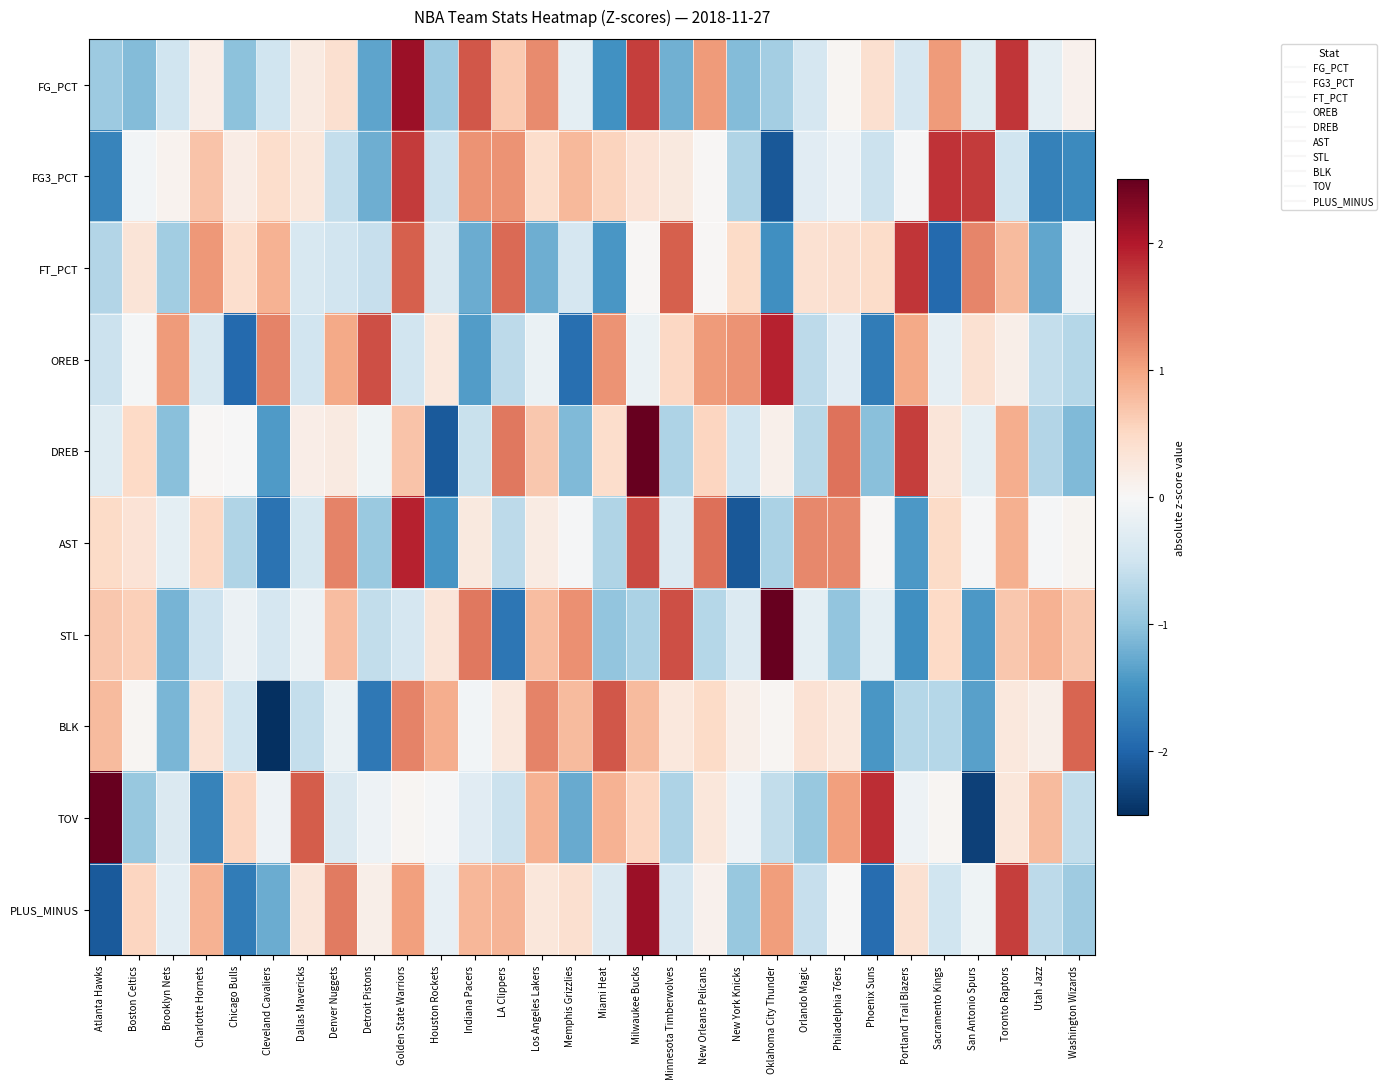

Reading left to right, list all the values displayed in this chart.

FG_PCT: Atlanta Hawks=-0.9	Boston Celtics=-1.1	Brooklyn Nets=-0.5	Charlotte Hornets=0.2	Chicago Bulls=-1.0	Cleveland Cavaliers=-0.5	Dallas Mavericks=0.2	Denver Nuggets=0.4	Detroit Pistons=-1.3	Golden State Warriors=2.1	Houston Rockets=-0.9	Indiana Pacers=1.5	LA Clippers=0.6	Los Angeles Lakers=1.2	Memphis Grizzlies=-0.2	Miami Heat=-1.5	Milwaukee Bucks=1.7	Minnesota Timberwolves=-1.2	New Orleans Pelicans=1.1	New York Knicks=-1.1	Oklahoma City Thunder=-0.8	Orlando Magic=-0.4	Philadelphia 76ers=0.0	Phoenix Suns=0.4	Portland Trail Blazers=-0.4	Sacramento Kings=1.1	San Antonio Spurs=-0.3	Toronto Raptors=1.8	Utah Jazz=-0.2	Washington Wizards=0.1
FG3_PCT: Atlanta Hawks=-1.6	Boston Celtics=-0.1	Brooklyn Nets=0.1	Charlotte Hornets=0.7	Chicago Bulls=0.2	Cleveland Cavaliers=0.4	Dallas Mavericks=0.3	Denver Nuggets=-0.6	Detroit Pistons=-1.2	Golden State Warriors=1.8	Houston Rockets=-0.5	Indiana Pacers=1.1	LA Clippers=1.1	Los Angeles Lakers=0.4	Memphis Grizzlies=0.8	Miami Heat=0.6	Milwaukee Bucks=0.3	Minnesota Timberwolves=0.2	New Orleans Pelicans=0.0	New York Knicks=-0.8	Oklahoma City Thunder=-2.1	Orlando Magic=-0.3	Philadelphia 76ers=-0.1	Phoenix Suns=-0.5	Portland Trail Blazers=-0.0	Sacramento Kings=1.8	San Antonio Spurs=1.8	Toronto Raptors=-0.5	Utah Jazz=-1.7	Washington Wizards=-1.6
FT_PCT: Atlanta Hawks=-0.7	Boston Celtics=0.3	Brooklyn Nets=-0.9	Charlotte Hornets=1.1	Chicago Bulls=0.4	Cleveland Cavaliers=0.9	Dallas Mavericks=-0.4	Denver Nuggets=-0.5	Detroit Pistons=-0.6	Golden State Warriors=1.5	Houston Rockets=-0.4	Indiana Pacers=-1.2	LA Clippers=1.4	Los Angeles Lakers=-1.2	Memphis Grizzlies=-0.4	Miami Heat=-1.5	Milwaukee Bucks=0.0	Minnesota Timberwolves=1.5	New Orleans Pelicans=0.0	New York Knicks=0.5	Oklahoma City Thunder=-1.5	Orlando Magic=0.4	Philadelphia 76ers=0.4	Phoenix Suns=0.5	Portland Trail Blazers=1.8	Sacramento Kings=-1.9	San Antonio Spurs=1.2	Toronto Raptors=0.8	Utah Jazz=-1.3	Washington Wizards=-0.1
OREB: Atlanta Hawks=-0.5	Boston Celtics=-0.0	Brooklyn Nets=1.1	Charlotte Hornets=-0.4	Chicago Bulls=-1.9	Cleveland Cavaliers=1.2	Dallas Mavericks=-0.5	Denver Nuggets=0.9	Detroit Pistons=1.6	Golden State Warriors=-0.5	Houston Rockets=0.3	Indiana Pacers=-1.4	LA Clippers=-0.7	Los Angeles Lakers=-0.2	Memphis Grizzlies=-1.9	Miami Heat=1.1	Milwaukee Bucks=-0.2	Minnesota Timberwolves=0.5	New Orleans Pelicans=1.1	New York Knicks=1.1	Oklahoma City Thunder=1.9	Orlando Magic=-0.7	Philadelphia 76ers=-0.3	Phoenix Suns=-1.8	Portland Trail Blazers=0.9	Sacramento Kings=-0.2	San Antonio Spurs=0.4	Toronto Raptors=0.1	Utah Jazz=-0.6	Washington Wizards=-0.7
DREB: Atlanta Hawks=-0.3	Boston Celtics=0.5	Brooklyn Nets=-1.1	Charlotte Hornets=0.0	Chicago Bulls=-0.0	Cleveland Cavaliers=-1.4	Dallas Mavericks=0.2	Denver Nuggets=0.2	Detroit Pistons=-0.1	Golden State Warriors=0.7	Houston Rockets=-2.1	Indiana Pacers=-0.6	LA Clippers=1.3	Los Angeles Lakers=0.7	Memphis Grizzlies=-1.1	Miami Heat=0.4	Milwaukee Bucks=2.7	Minnesota Timberwolves=-0.8	New Orleans Pelicans=0.5	New York Knicks=-0.5	Oklahoma City Thunder=0.1	Orlando Magic=-0.7	Philadelphia 76ers=1.4	Phoenix Suns=-1.1	Portland Trail Blazers=1.7	Sacramento Kings=0.3	San Antonio Spurs=-0.2	Toronto Raptors=0.9	Utah Jazz=-0.7	Washington Wizards=-1.1
AST: Atlanta Hawks=0.5	Boston Celtics=0.3	Brooklyn Nets=-0.3	Charlotte Hornets=0.5	Chicago Bulls=-0.7	Cleveland Cavaliers=-1.8	Dallas Mavericks=-0.4	Denver Nuggets=1.2	Detroit Pistons=-0.9	Golden State Warriors=1.9	Houston Rockets=-1.5	Indiana Pacers=0.2	LA Clippers=-0.7	Los Angeles Lakers=0.2	Memphis Grizzlies=-0.0	Miami Heat=-0.7	Milwaukee Bucks=1.7	Minnesota Timberwolves=-0.3	New Orleans Pelicans=1.4	New York Knicks=-2.1	Oklahoma City Thunder=-0.8	Orlando Magic=1.2	Philadelphia 76ers=1.2	Phoenix Suns=0.0	Portland Trail Blazers=-1.4	Sacramento Kings=0.5	San Antonio Spurs=-0.0	Toronto Raptors=0.9	Utah Jazz=-0.0	Washington Wizards=0.1
STL: Atlanta Hawks=0.7	Boston Celtics=0.6	Brooklyn Nets=-1.2	Charlotte Hornets=-0.5	Chicago Bulls=-0.2	Cleveland Cavaliers=-0.4	Dallas Mavericks=-0.2	Denver Nuggets=0.8	Detroit Pistons=-0.6	Golden State Warriors=-0.4	Houston Rockets=0.3	Indiana Pacers=1.3	LA Clippers=-1.8	Los Angeles Lakers=0.8	Memphis Grizzlies=1.1	Miami Heat=-1.0	Milwaukee Bucks=-0.8	Minnesota Timberwolves=1.6	New Orleans Pelicans=-0.7	New York Knicks=-0.3	Oklahoma City Thunder=2.6	Orlando Magic=-0.2	Philadelphia 76ers=-1.0	Phoenix Suns=-0.2	Portland Trail Blazers=-1.5	Sacramento Kings=0.5	San Antonio Spurs=-1.4	Toronto Raptors=0.7	Utah Jazz=0.9	Washington Wizards=0.7
BLK: Atlanta Hawks=0.8	Boston Celtics=0.0	Brooklyn Nets=-1.1	Charlotte Hornets=0.4	Chicago Bulls=-0.5	Cleveland Cavaliers=-3.0	Dallas Mavericks=-0.6	Denver Nuggets=-0.2	Detroit Pistons=-1.8	Golden State Warriors=1.2	Houston Rockets=0.9	Indiana Pacers=-0.1	LA Clippers=0.3	Los Angeles Lakers=1.2	Memphis Grizzlies=0.8	Miami Heat=1.6	Milwaukee Bucks=0.8	Minnesota Timberwolves=0.3	New Orleans Pelicans=0.5	New York Knicks=0.2	Oklahoma City Thunder=0.0	Orlando Magic=0.4	Philadelphia 76ers=0.3	Phoenix Suns=-1.5	Portland Trail Blazers=-0.7	Sacramento Kings=-0.7	San Antonio Spurs=-1.4	Toronto Raptors=0.3	Utah Jazz=0.2	Washington Wizards=1.4
TOV: Atlanta Hawks=2.6	Boston Celtics=-0.9	Brooklyn Nets=-0.4	Charlotte Hornets=-1.7	Chicago Bulls=0.5	Cleveland Cavaliers=-0.1	Dallas Mavericks=1.5	Denver Nuggets=-0.4	Detroit Pistons=-0.1	Golden State Warriors=0.0	Houston Rockets=-0.0	Indiana Pacers=-0.3	LA Clippers=-0.5	Los Angeles Lakers=0.9	Memphis Grizzlies=-1.3	Miami Heat=0.9	Milwaukee Bucks=0.5	Minnesota Timberwolves=-0.8	New Orleans Pelicans=0.3	New York Knicks=-0.1	Oklahoma City Thunder=-0.6	Orlando Magic=-0.9	Philadelphia 76ers=1.0	Phoenix Suns=1.8	Portland Trail Blazers=-0.1	Sacramento Kings=0.0	San Antonio Spurs=-2.3	Toronto Raptors=0.3	Utah Jazz=0.8	Washington Wizards=-0.6
PLUS_MINUS: Atlanta Hawks=-2.1	Boston Celtics=0.5	Brooklyn Nets=-0.3	Charlotte Hornets=0.9	Chicago Bulls=-1.8	Cleveland Cavaliers=-1.2	Dallas Mavericks=0.3	Denver Nuggets=1.3	Detroit Pistons=0.2	Golden State Warriors=1.0	Houston Rockets=-0.2	Indiana Pacers=0.8	LA Clippers=0.8	Los Angeles Lakers=0.3	Memphis Grizzlies=0.4	Miami Heat=-0.4	Milwaukee Bucks=2.1	Minnesota Timberwolves=-0.4	New Orleans Pelicans=0.1	New York Knicks=-0.9	Oklahoma City Thunder=1.0	Orlando Magic=-0.6	Philadelphia 76ers=-0.0	Phoenix Suns=-1.9	Portland Trail Blazers=0.4	Sacramento Kings=-0.5	San Antonio Spurs=-0.1	Toronto Raptors=1.7	Utah Jazz=-0.7	Washington Wizards=-0.9